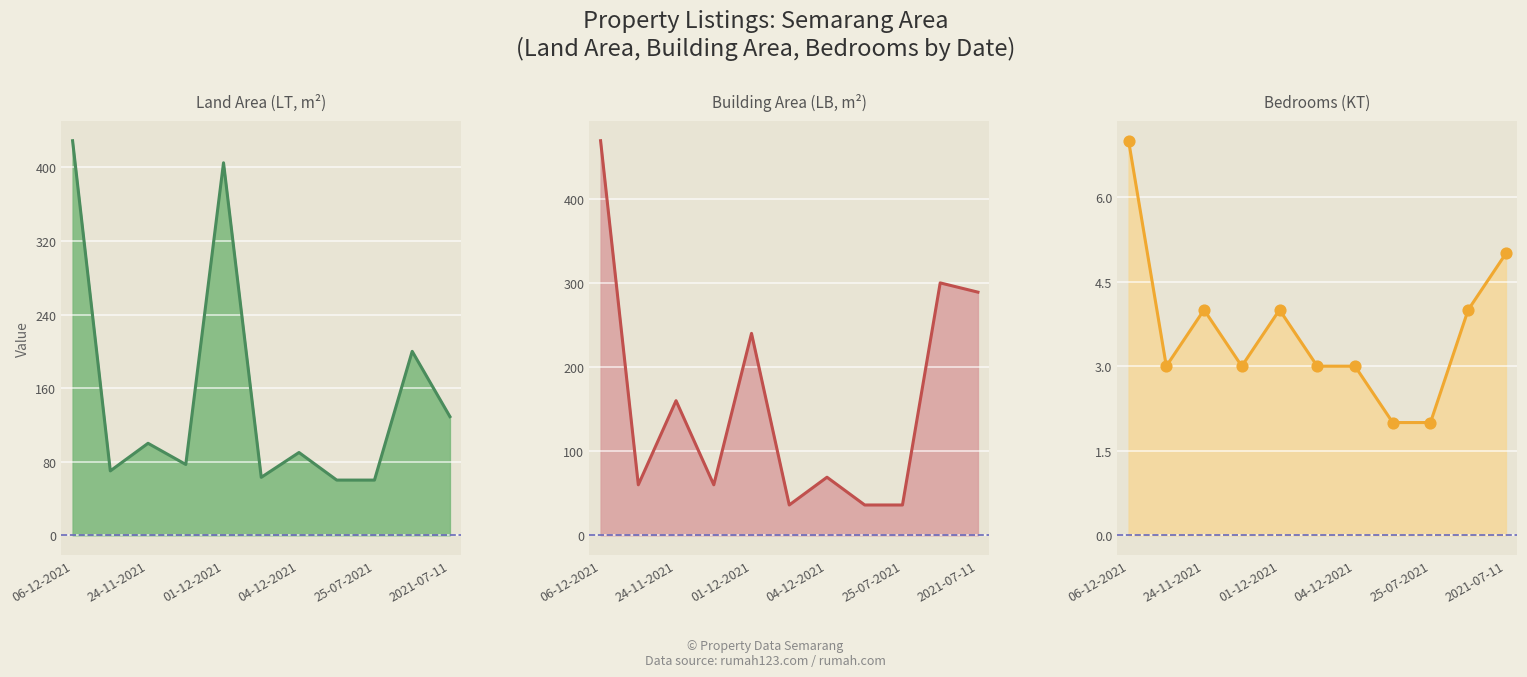

At which category is the sum across all series the highest?

06-12-2021